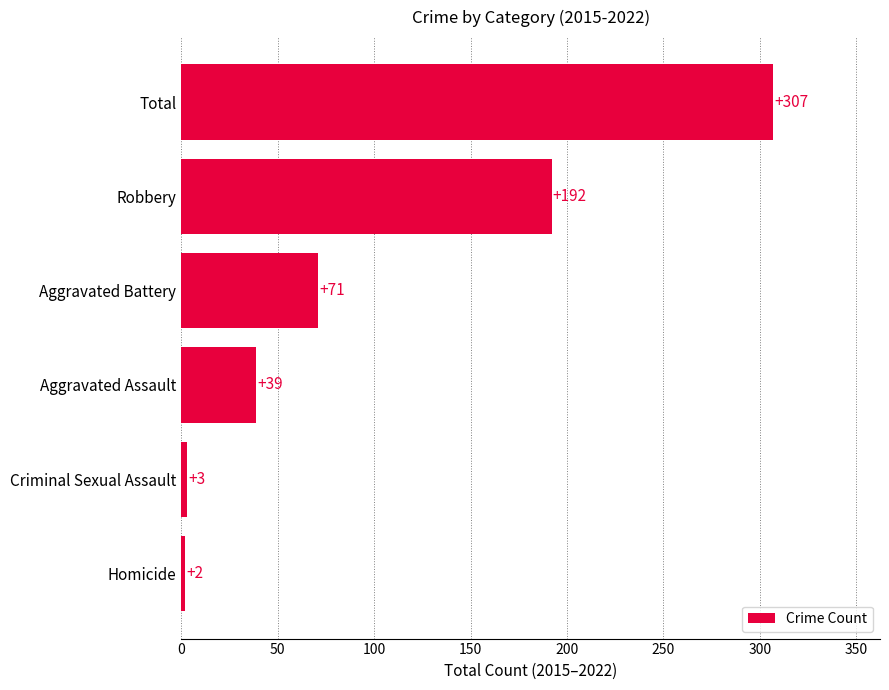

What is the difference between the second highest and minimum values?

190